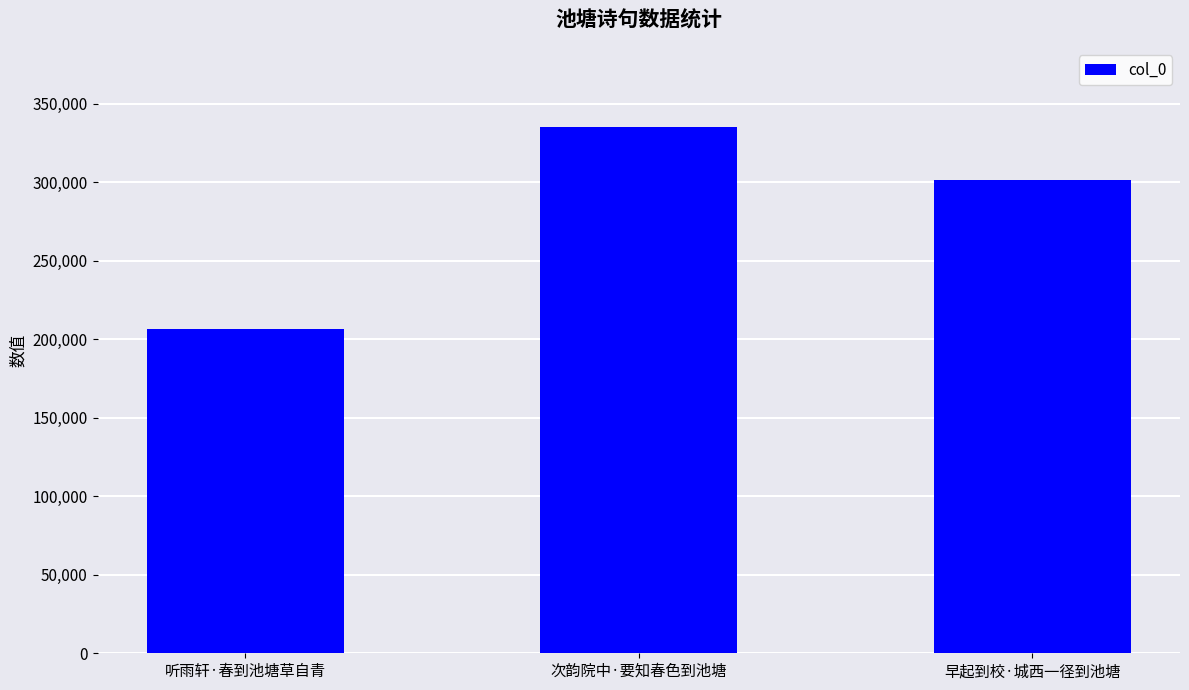

Approximately how many times larger is the value at 听雨轩·春到池塘草自青 compared to 早起到校·城西一径到池塘?

0.7